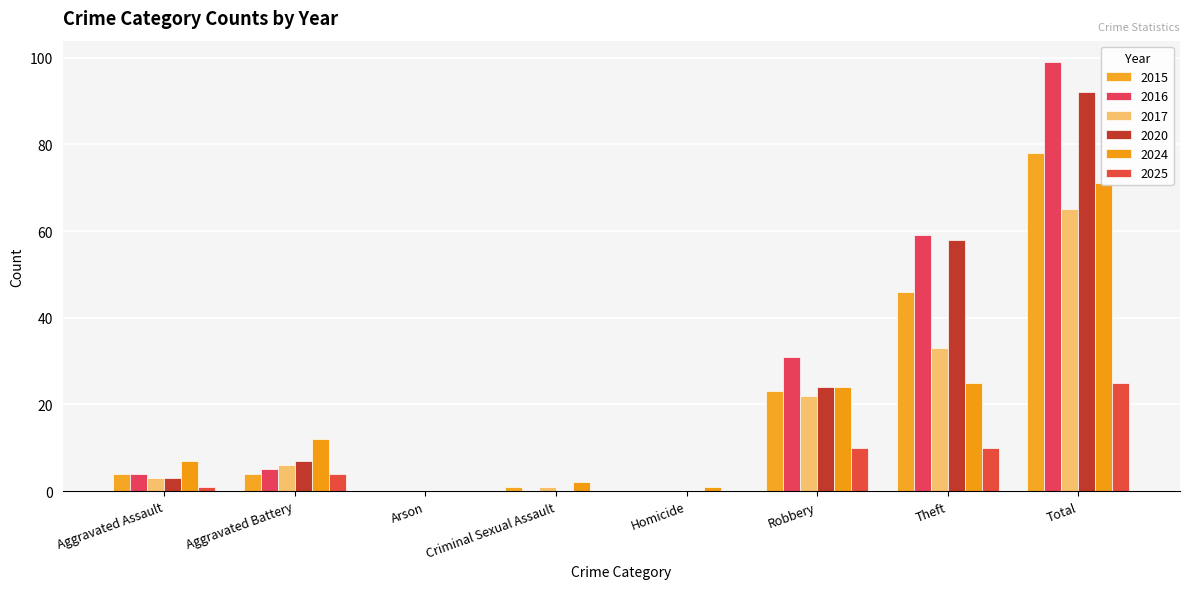

At which label is 2016 closest to 49?

Theft